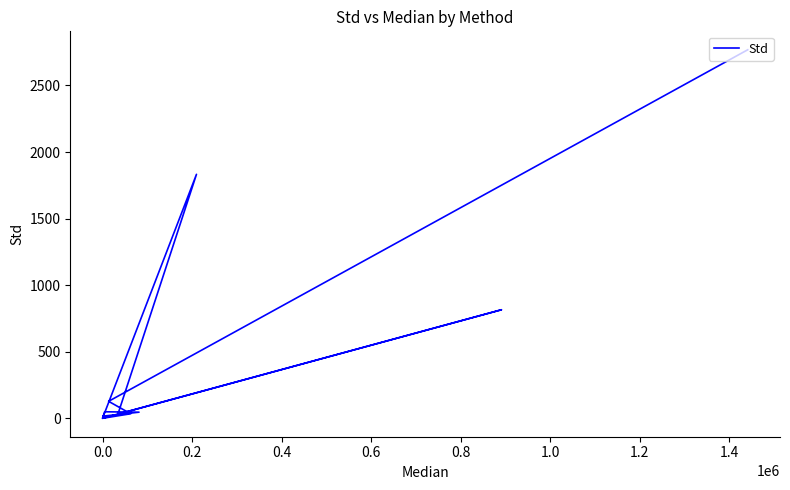

How many data points are less than 45?

6